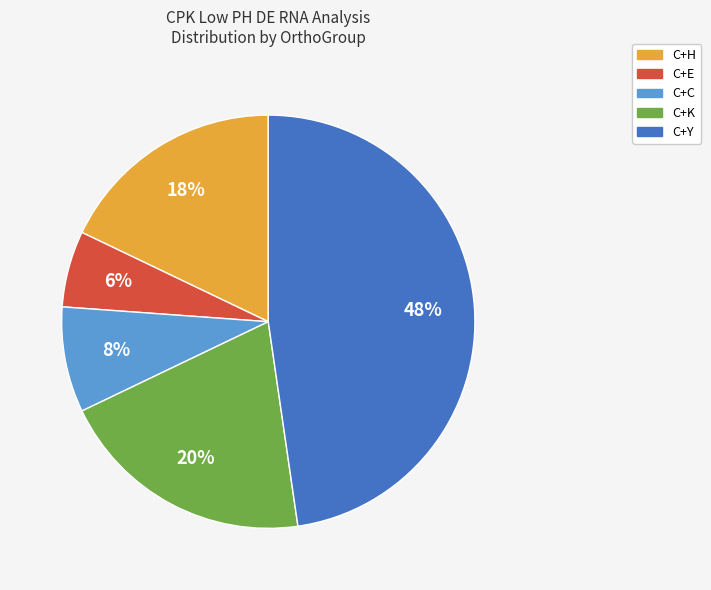

Which has a higher value, C+C or C+Y?

C+Y